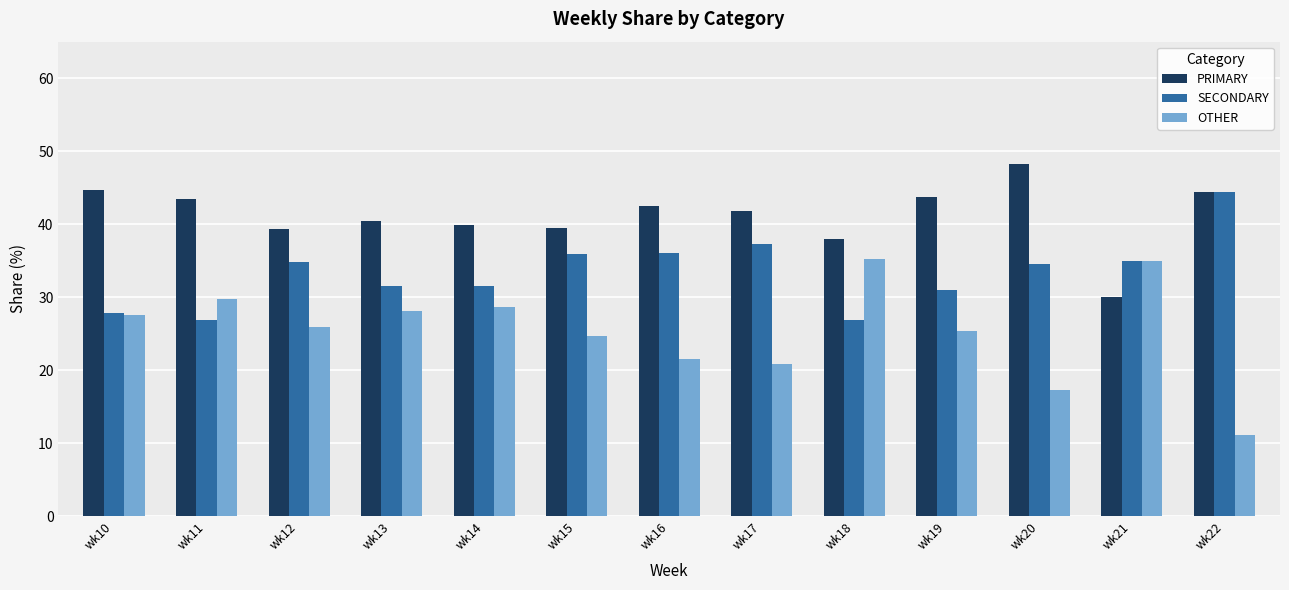

How many groups of bars are there?

13